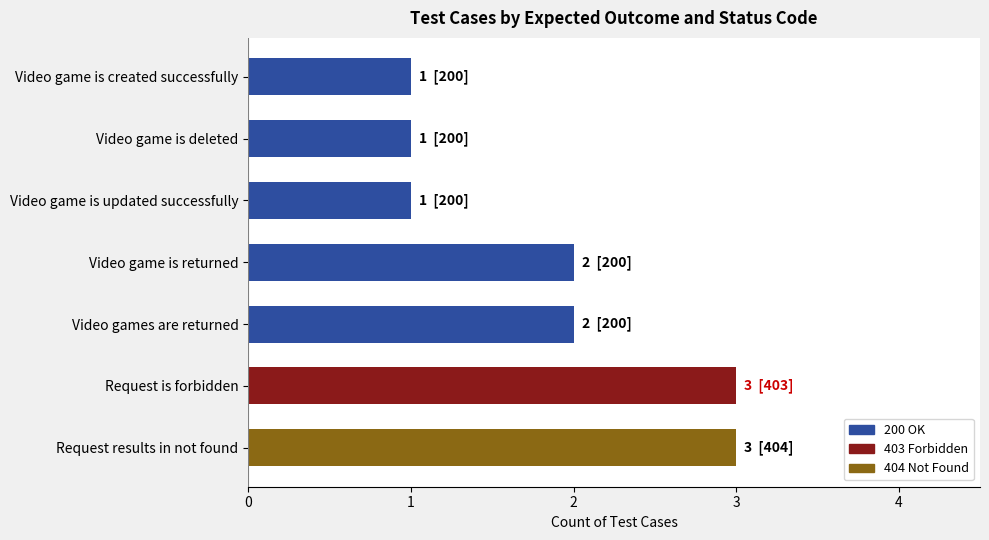

Are the bars horizontal?

Yes